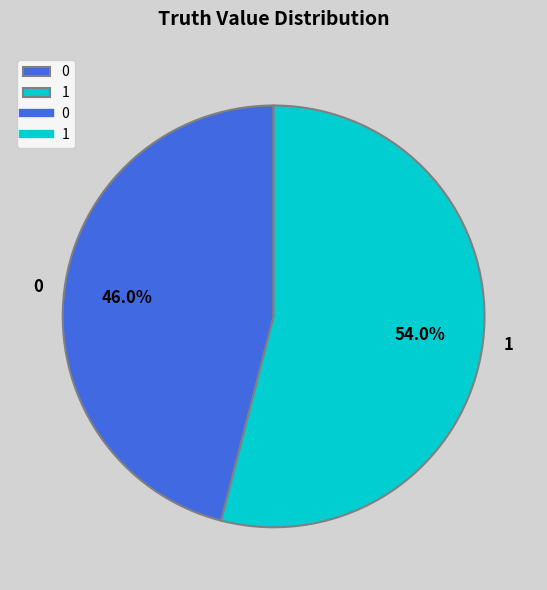

To the nearest percent, what portion does 1 represent?

54%